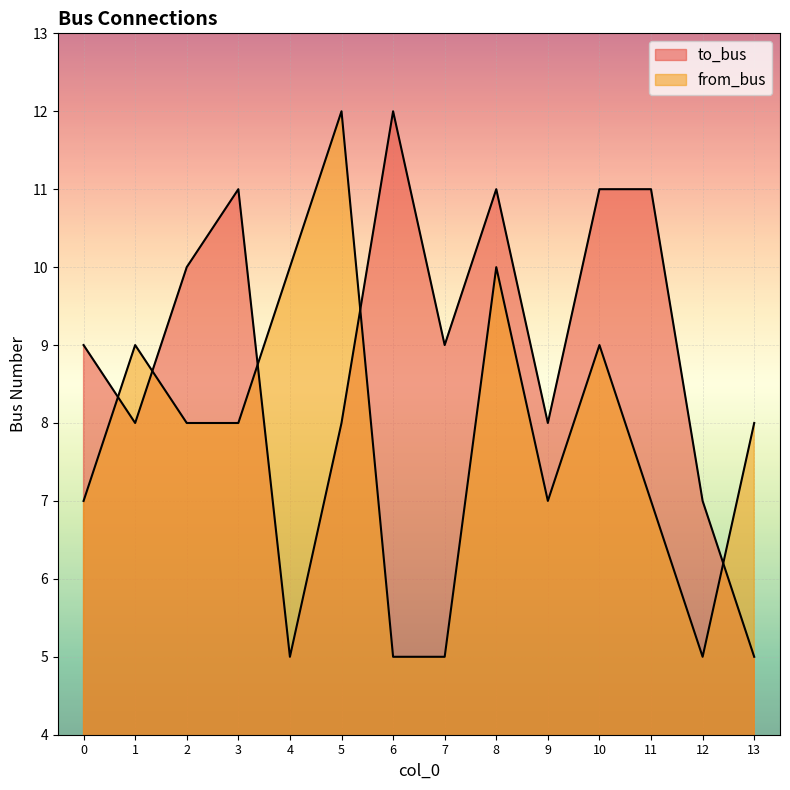

What is the value of the from_bus point at the 14th from the left?

8